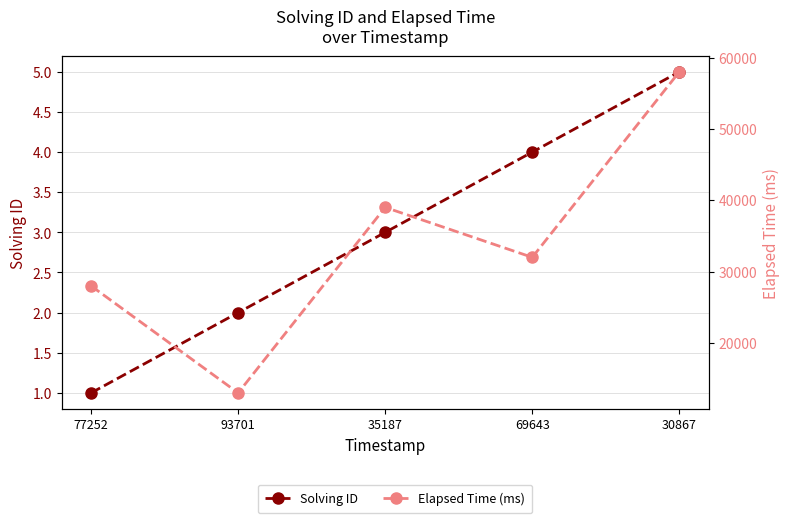

Reading left to right, what are all the values shown in this chart?

Solving ID: 1	2	3	4	5
Elapsed Time (ms): 28000	13000	39000	32000	58000